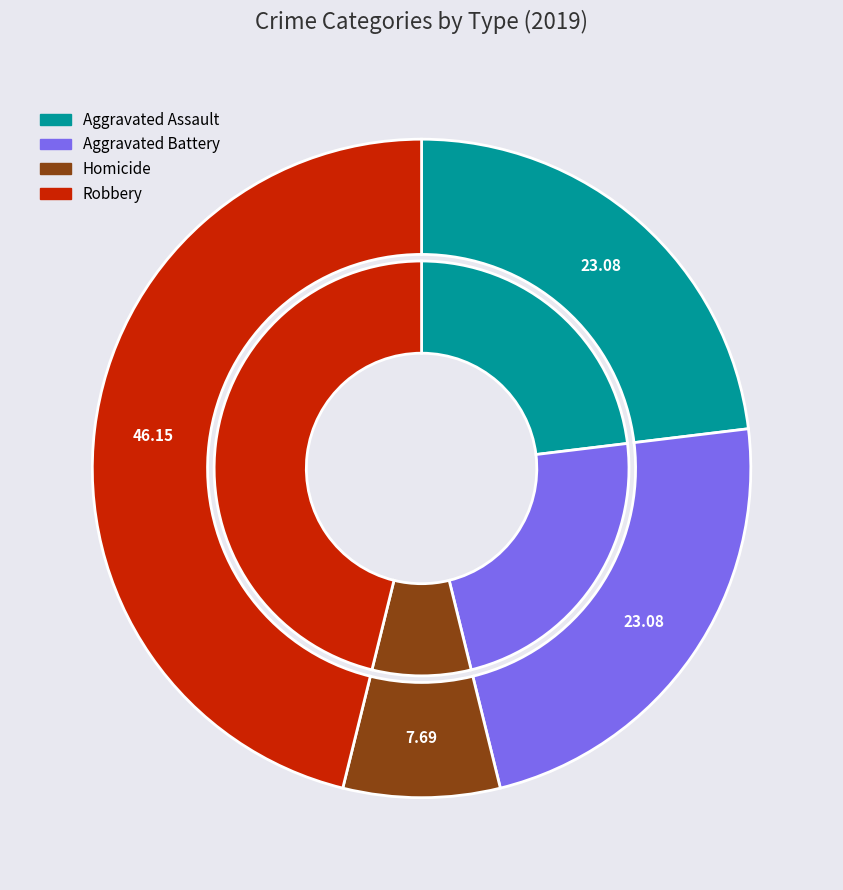

What is the largest slice in the pie chart?

Robbery